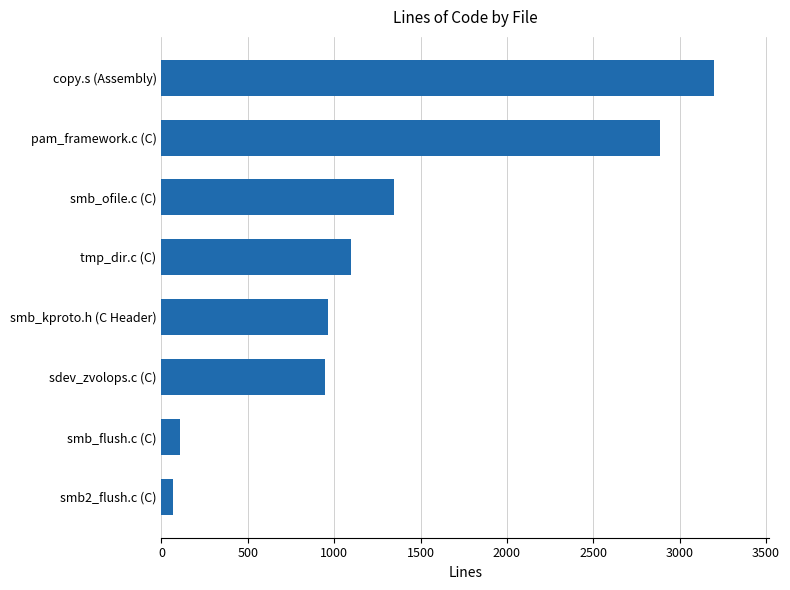

What is the minimum value shown in the chart?

66